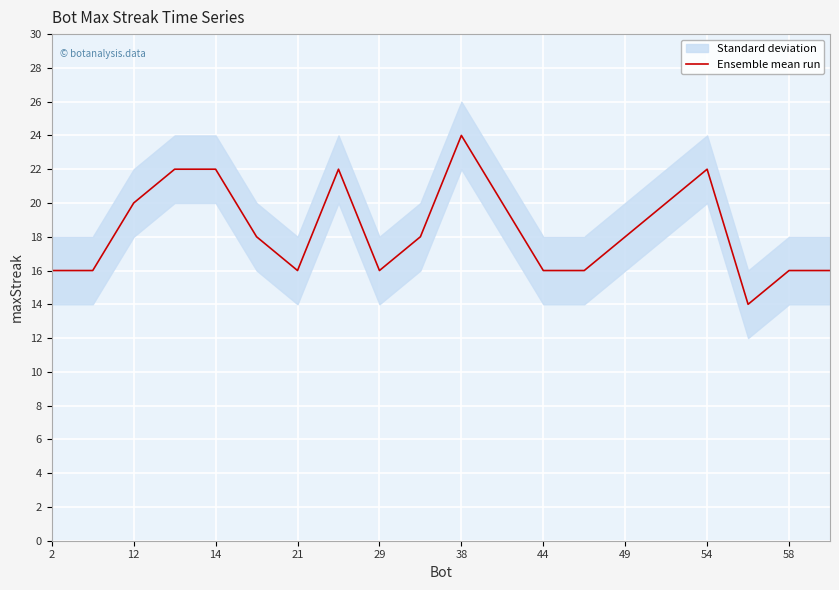

At which label does Ensemble mean run reach its peak?

38